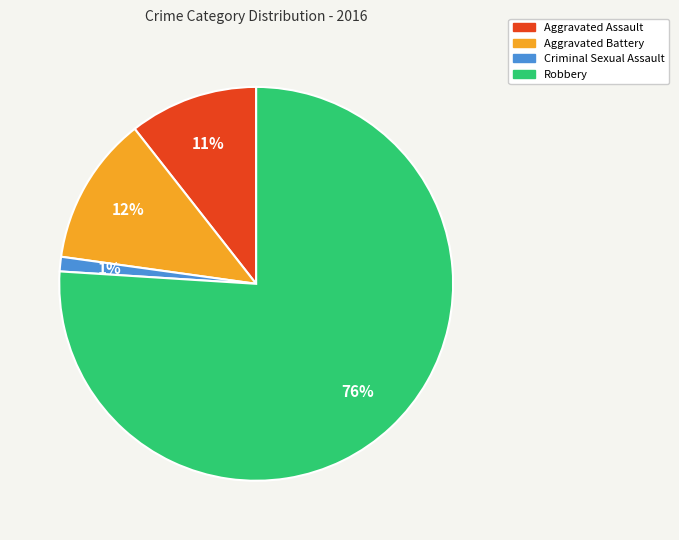

Which slice is the smallest?

Criminal Sexual Assault